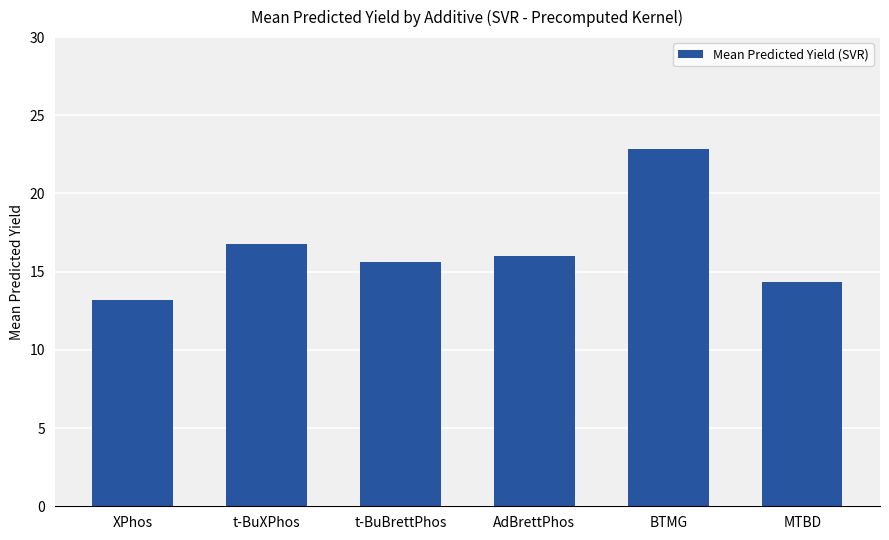

At which label is the value closest to 18?

t-BuXPhos